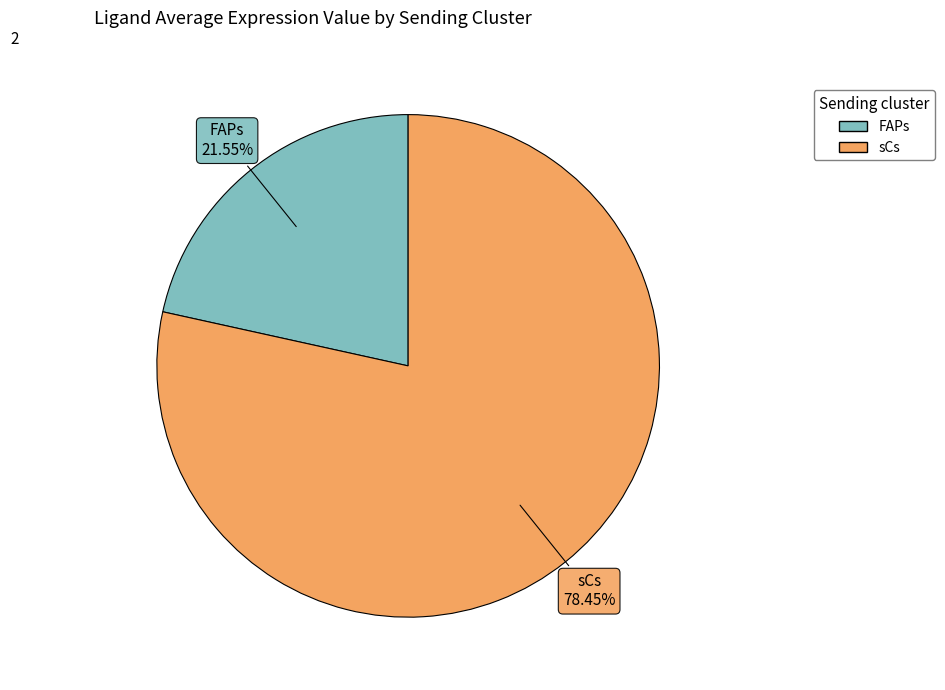

Does sCs represent more than half of the total?

Yes